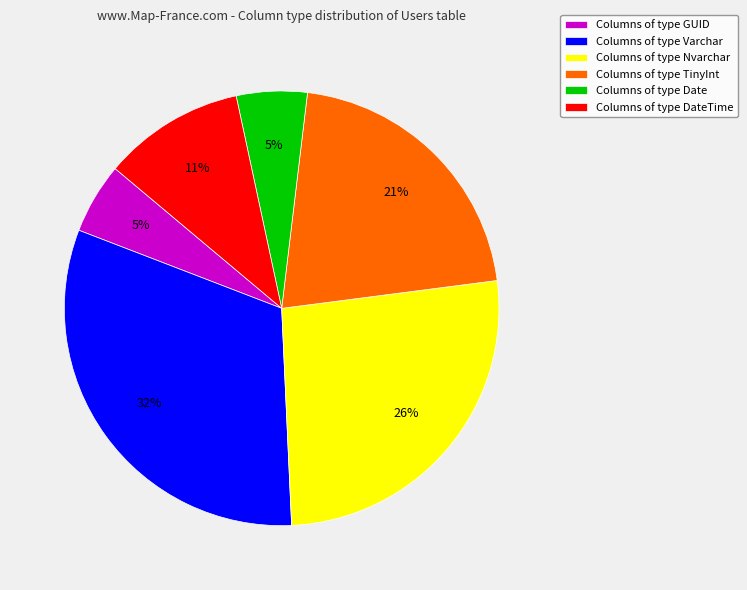

Which slice is the largest?

Columns of type Varchar